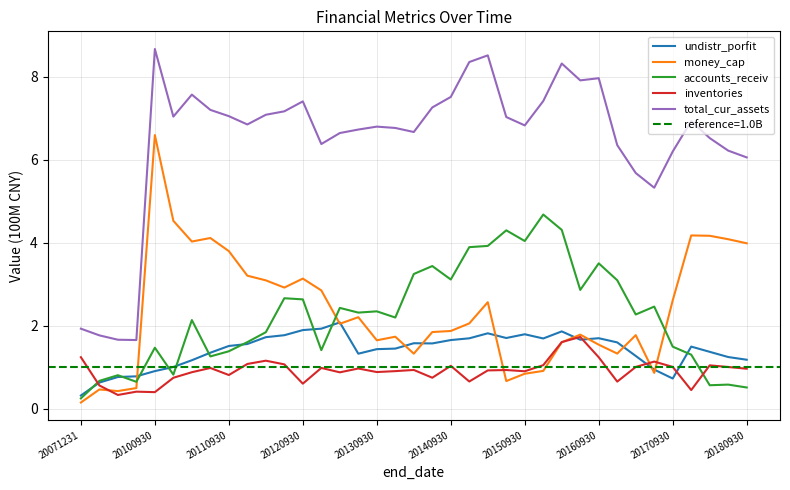

What is the maximum value for total_cur_assets?

8.7